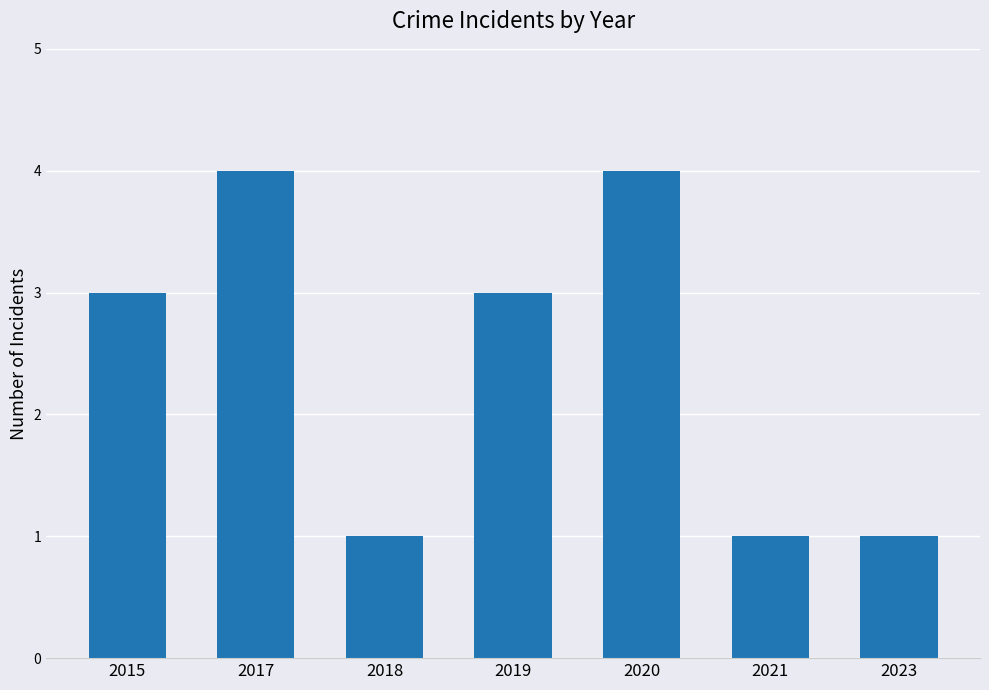

Reading left to right, extract all data points from this chart.

3	4	1	3	4	1	1